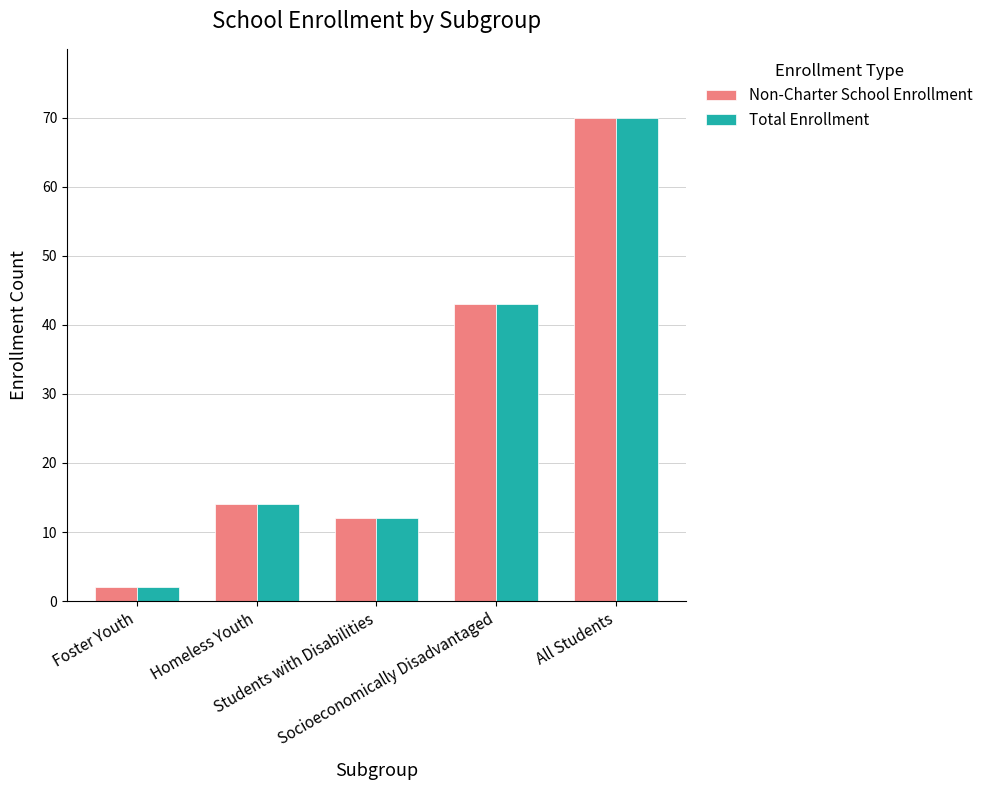

What is the sum of the Non-Charter School Enrollment values at All Students and Homeless Youth?

84